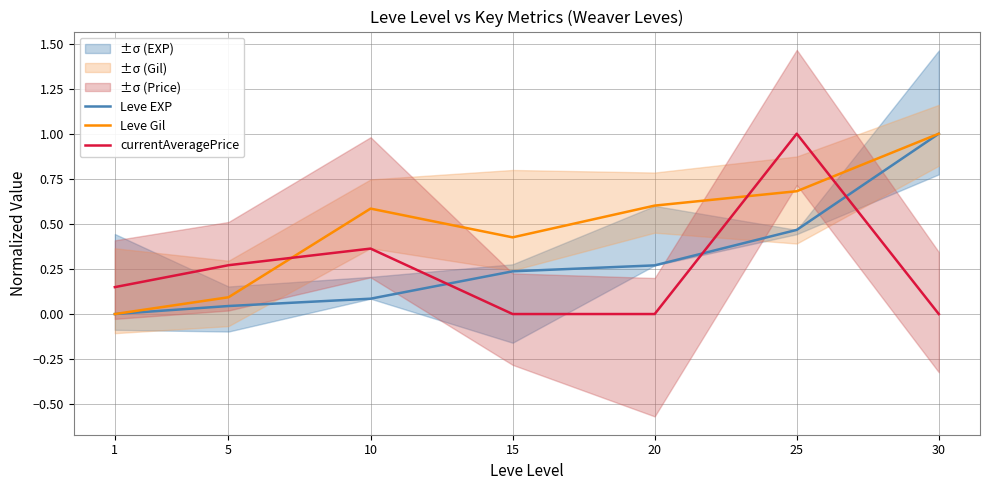

How many interior local peaks does the currentAveragePrice series have?

2